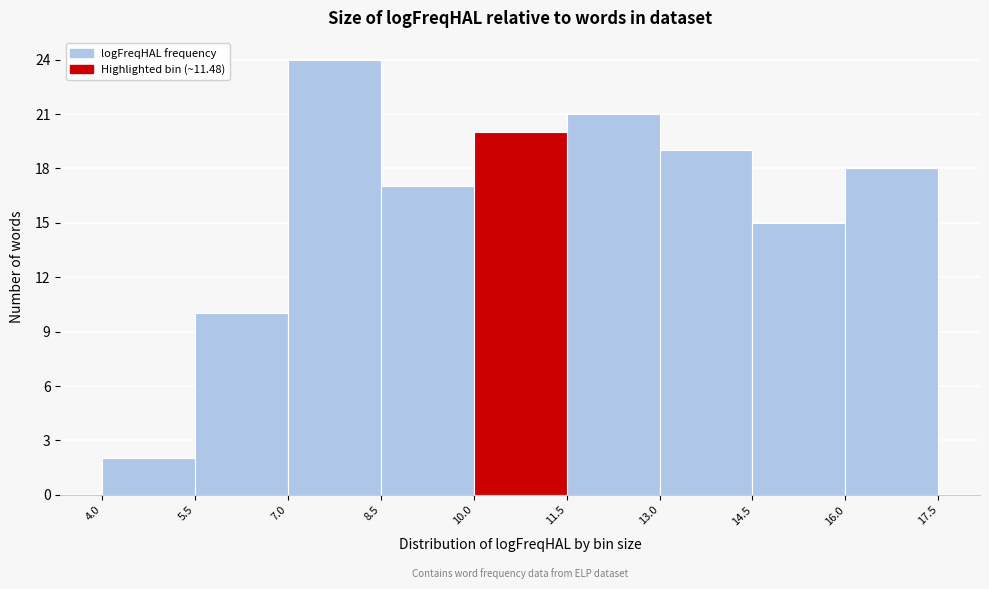

Over which range of the x-axis is the bar tallest?

7.0 to 8.5